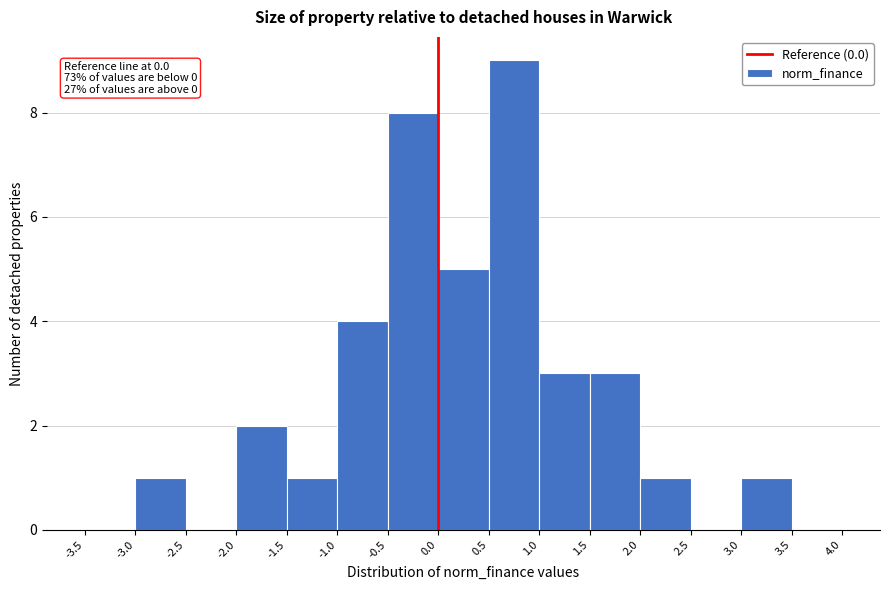

Over which range of the x-axis is the bar tallest?

0.5 to 1.0